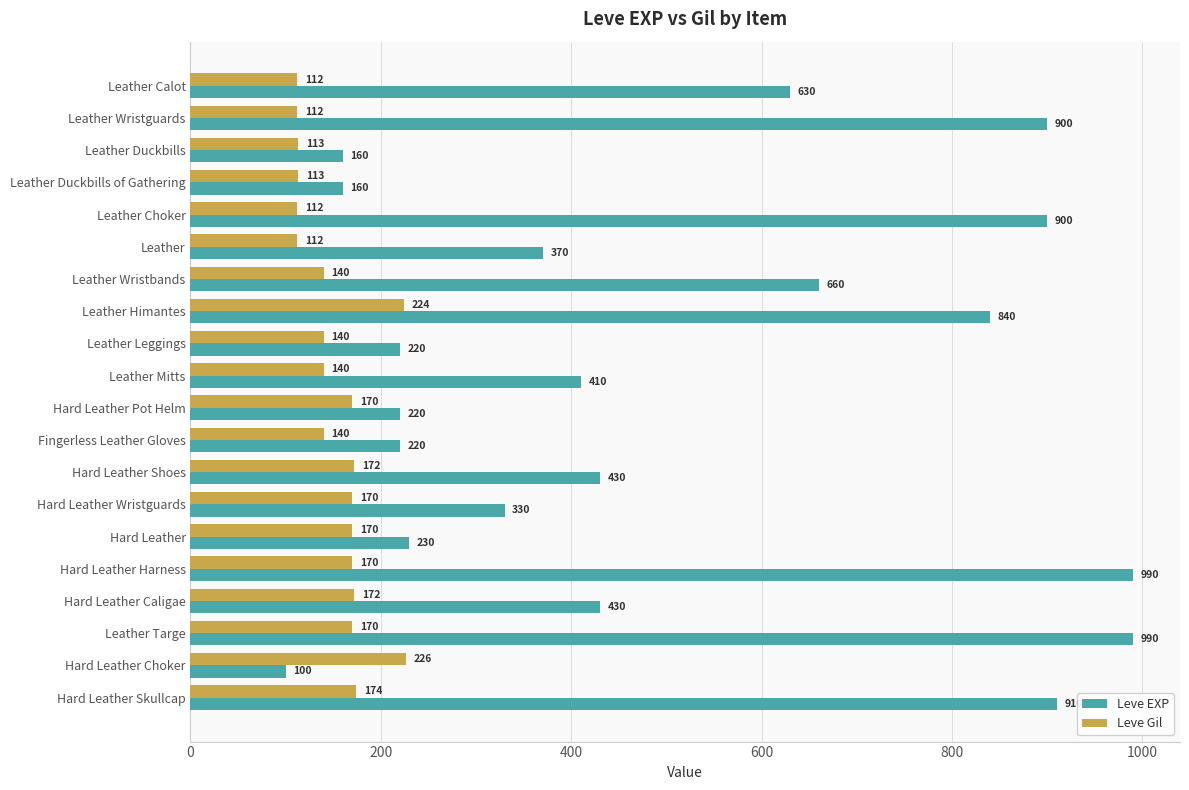

What is the average value of the Leve Gil series?

153